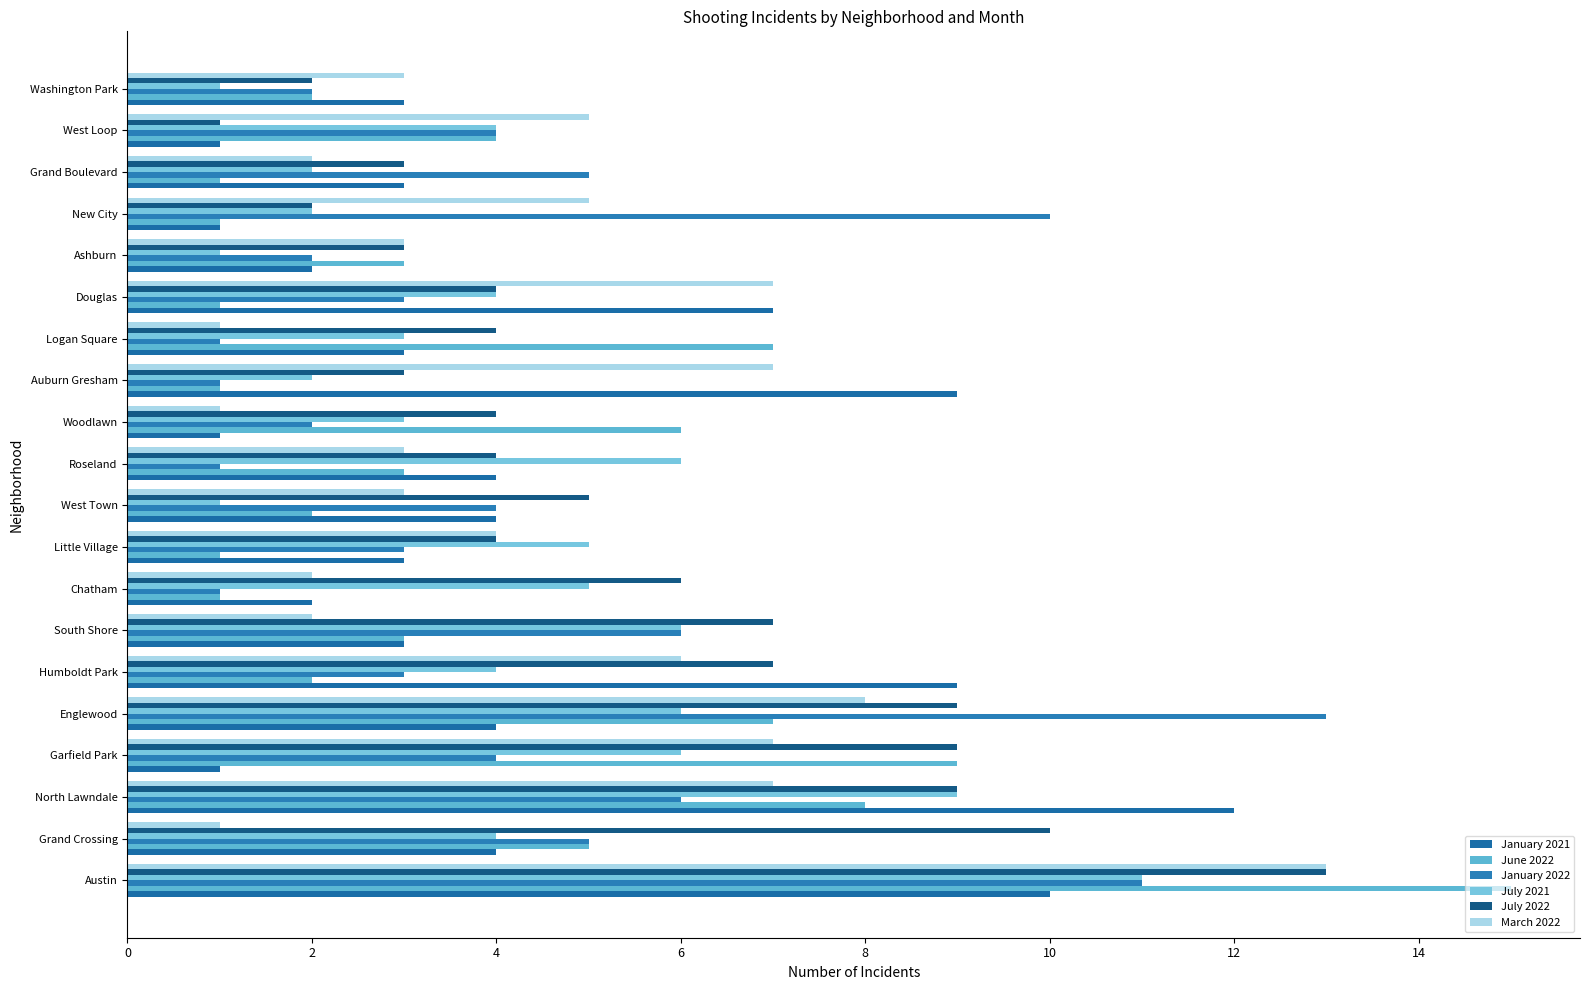

Which series has the largest range (max minus min)?

June 2022